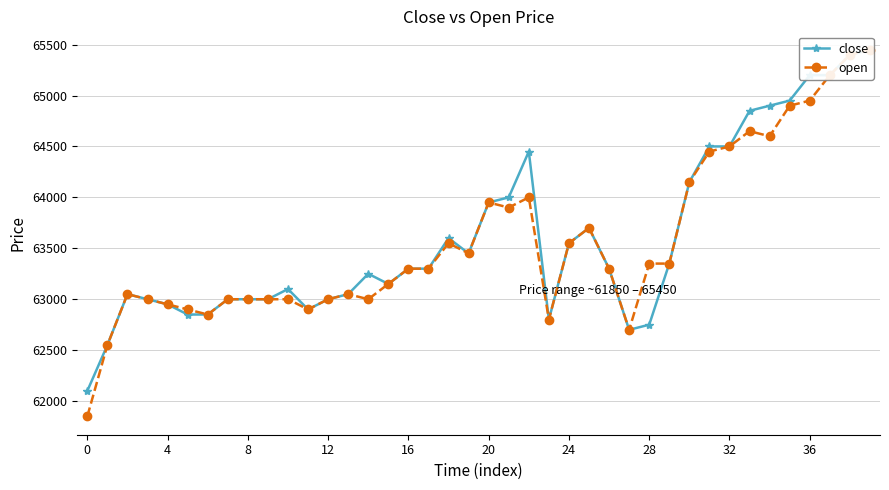

List the series in order of their peak value, lowest first.

close, open